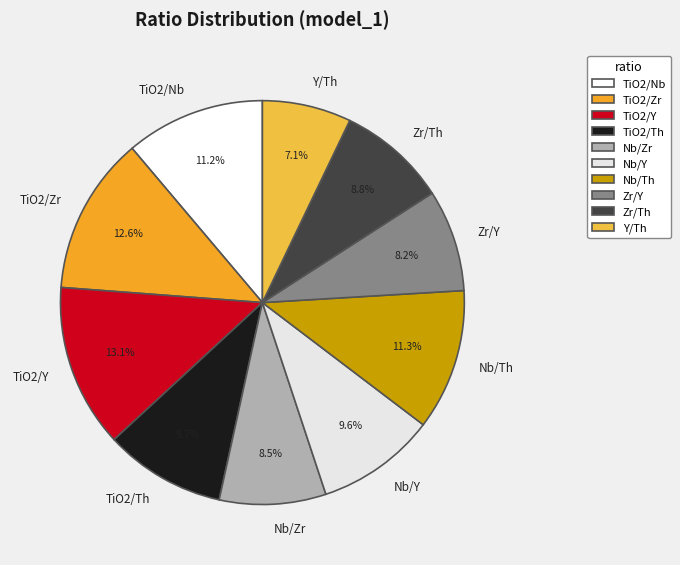

Approximately how many times larger is the value at Nb/Y compared to TiO2/Th?

1.0